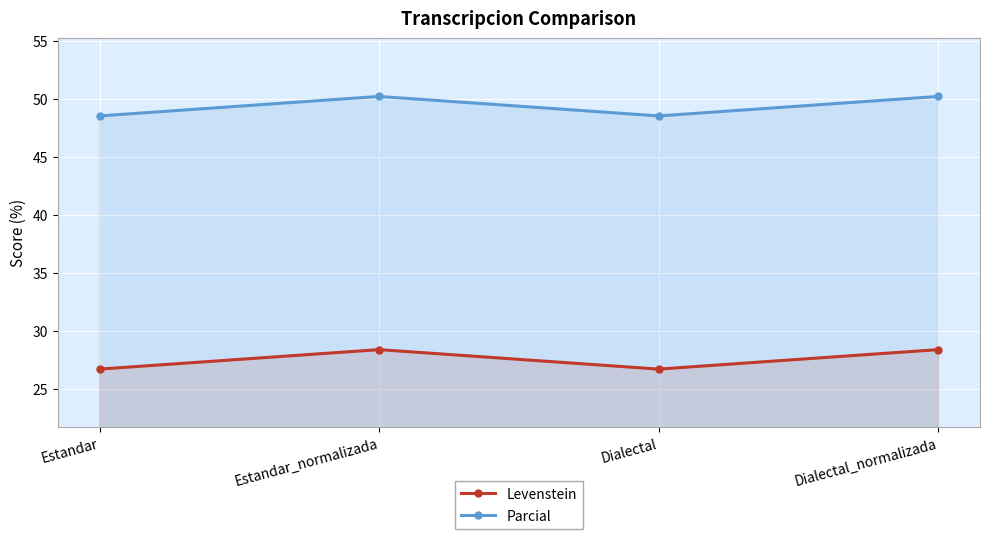

At which label is Parcial closest to 49?

Estandar